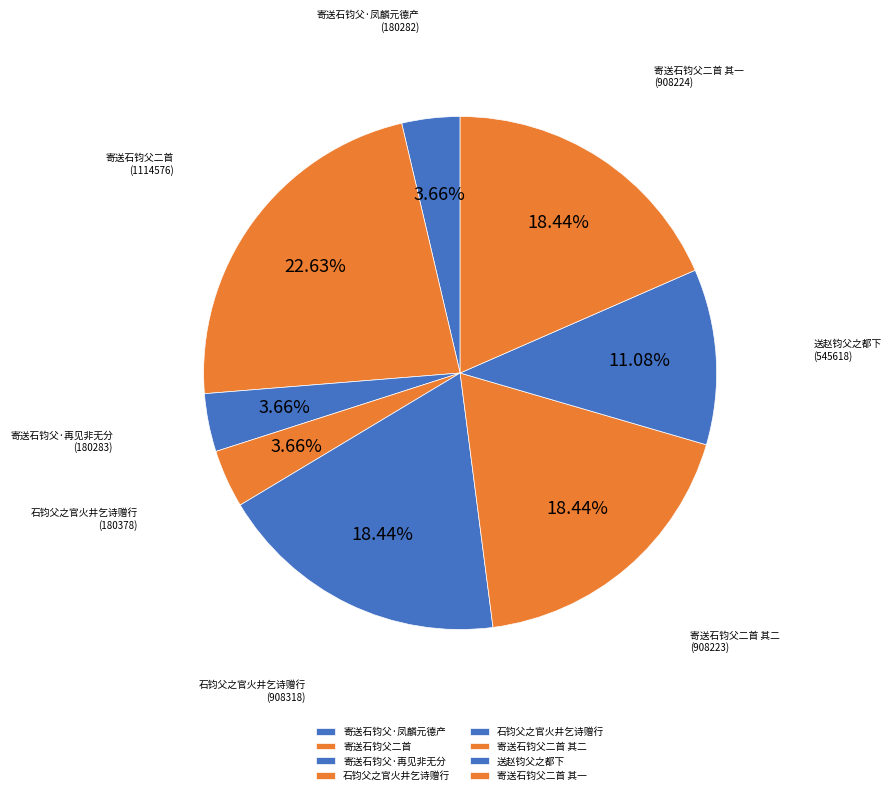

Is there any slice that represents more than half of the pie?

No